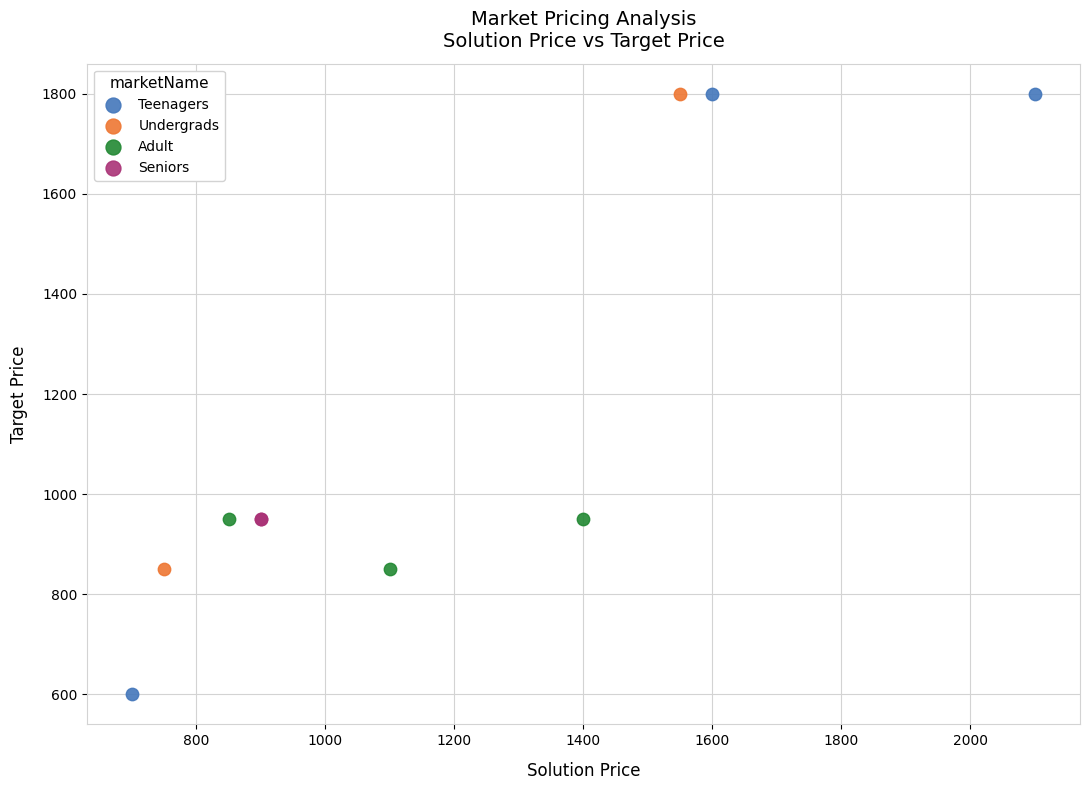

What are all the series names shown in the legend?

Teenagers, Undergrads, Adult, Seniors